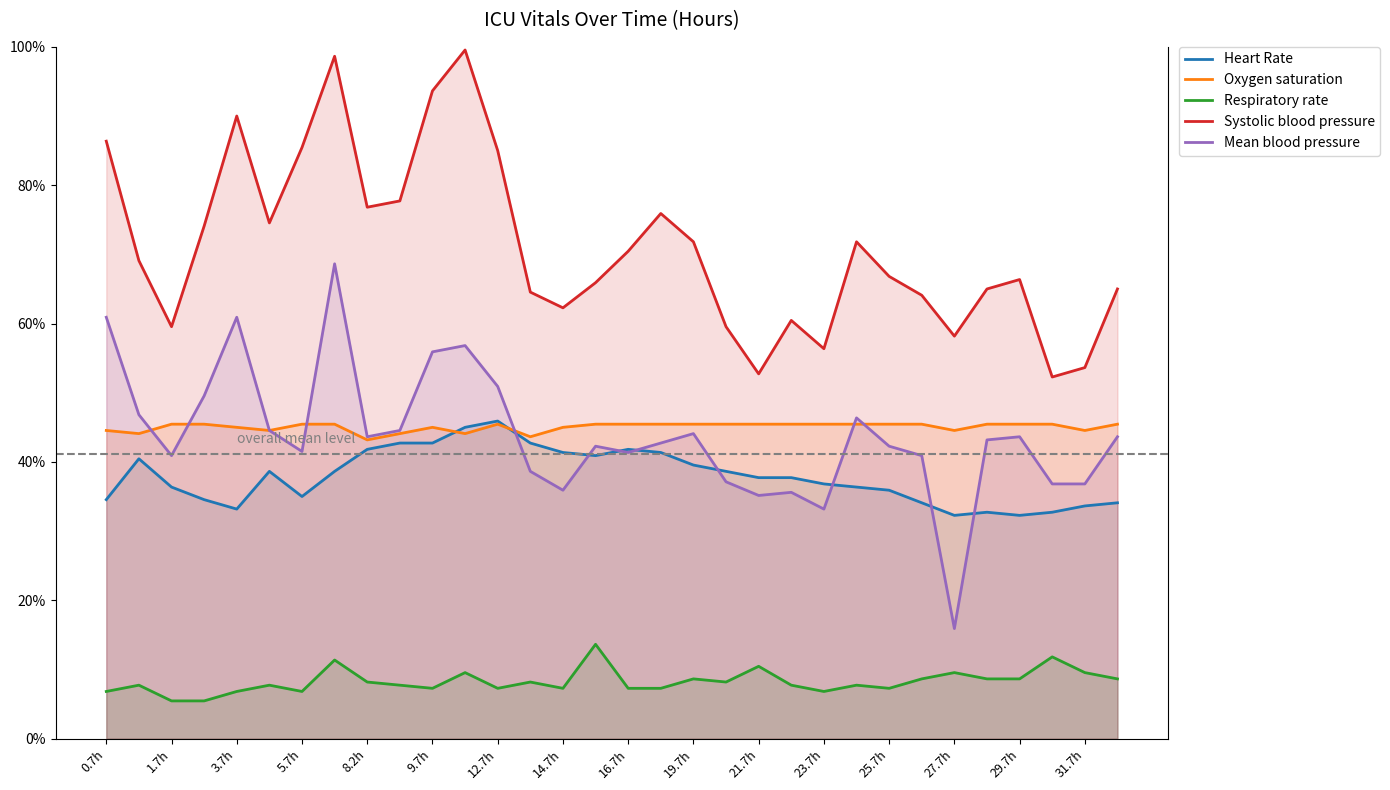

What are all the series names shown in the legend?

Heart Rate, Oxygen saturation, Respiratory rate, Systolic blood pressure, Mean blood pressure